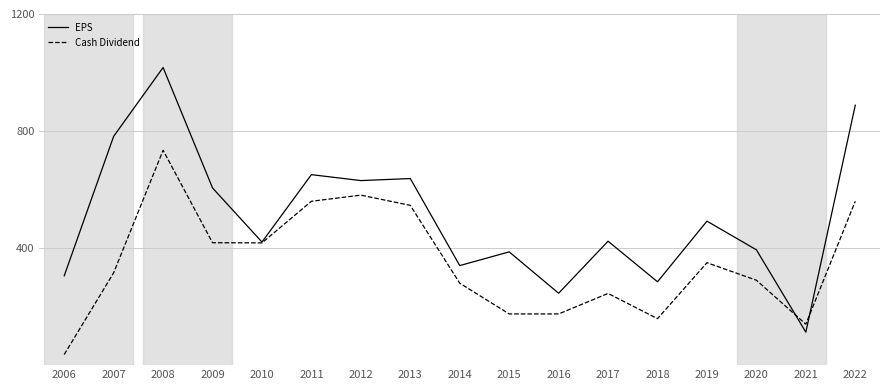

How many values in the EPS series exceed 423?

9